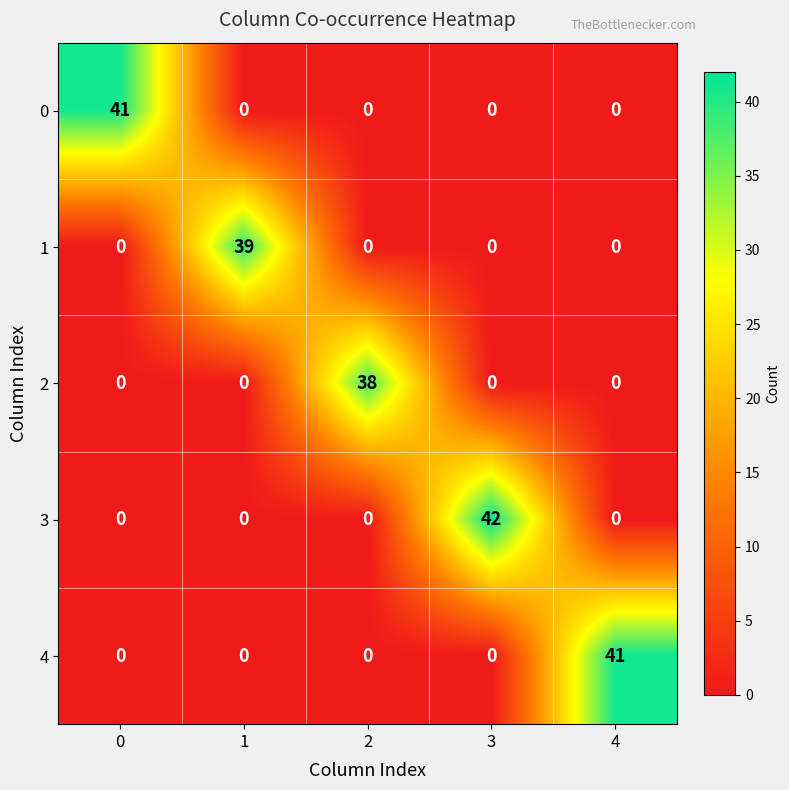

Reading right to left, extract all data points from this chart.

0: 4=0	3=0	2=0	1=0	0=41
1: 4=0	3=0	2=0	1=39	0=0
2: 4=0	3=0	2=38	1=0	0=0
3: 4=0	3=42	2=0	1=0	0=0
4: 4=41	3=0	2=0	1=0	0=0